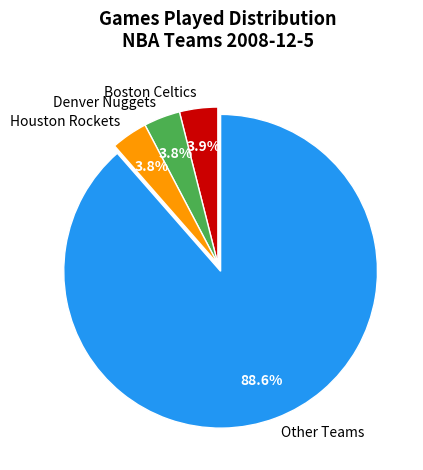

Do Boston Celtics and Denver Nuggets together represent more than half of the pie?

No